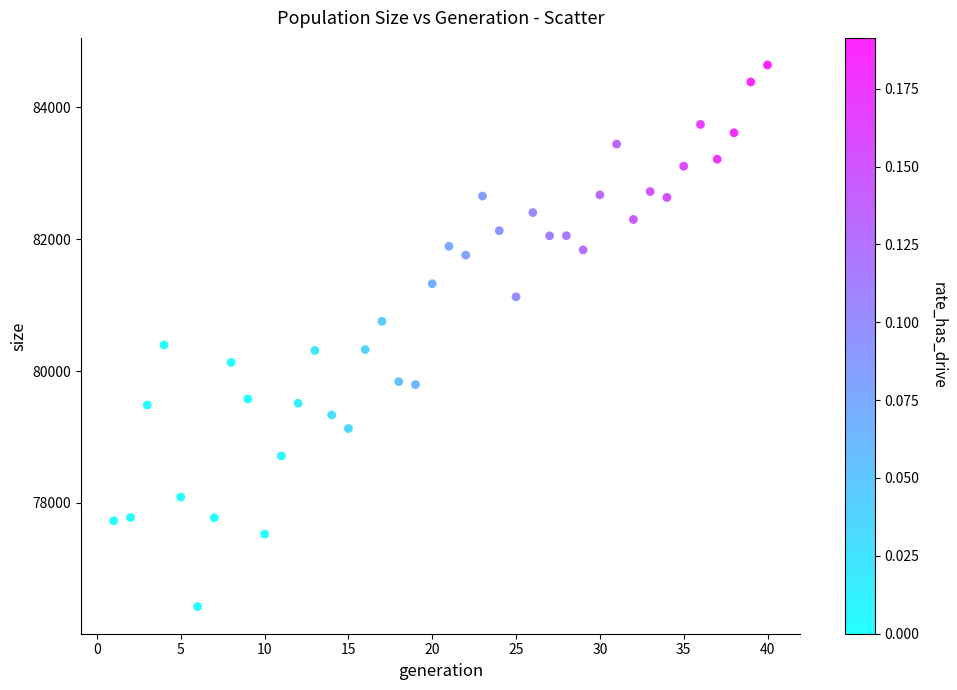

What is the range of Y values (max minus min)?

8218